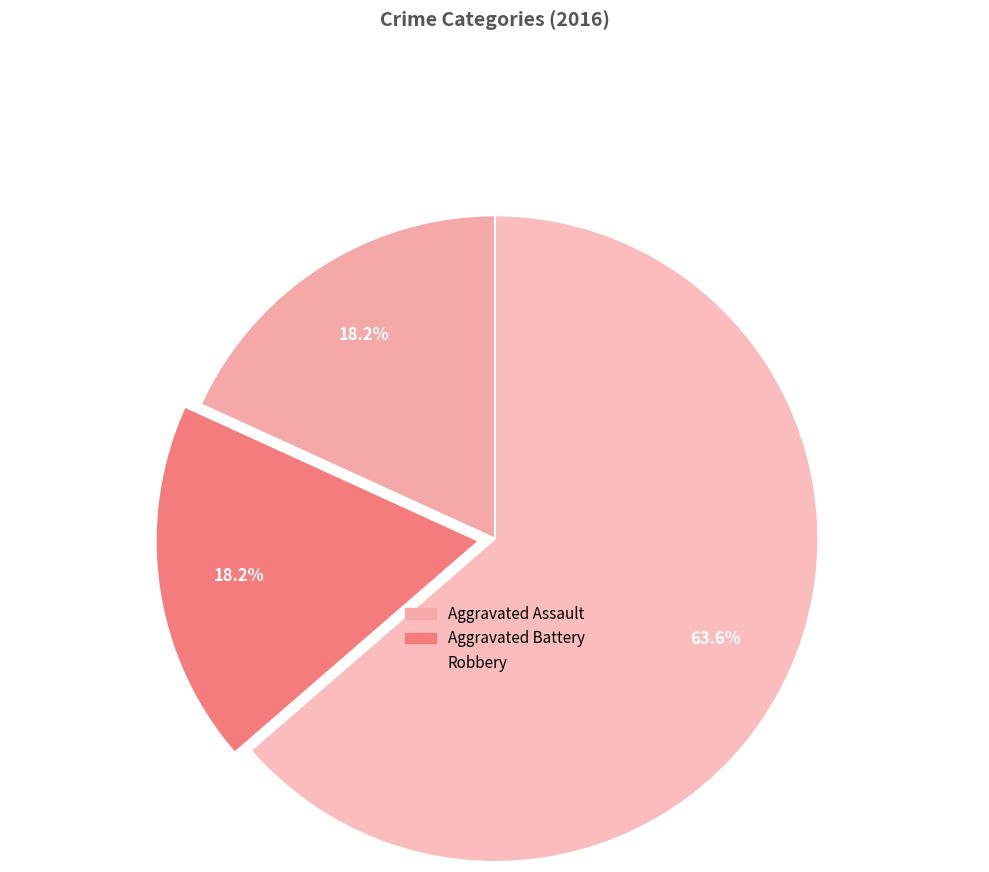

Combined, do Aggravated Battery and Aggravated Assault account for over 50%?

No